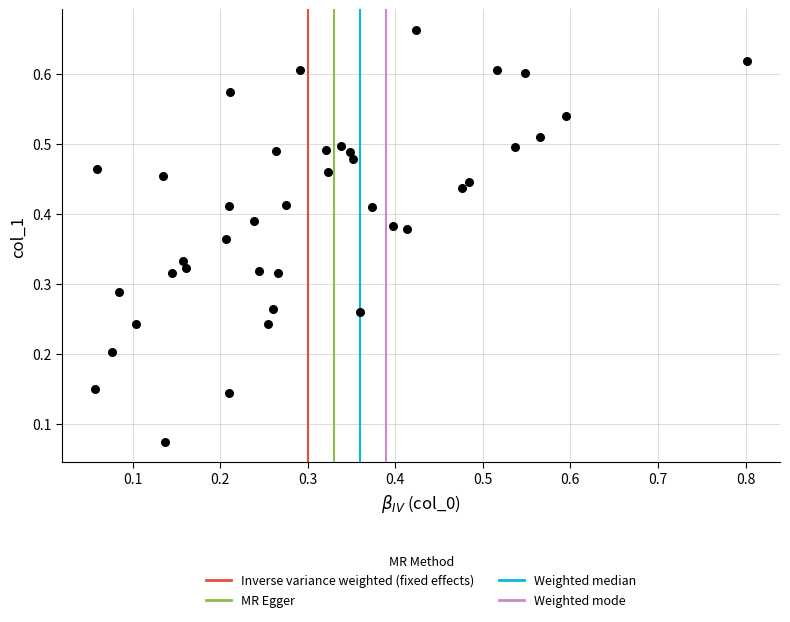

How many points are shown in the scatter plot?

40